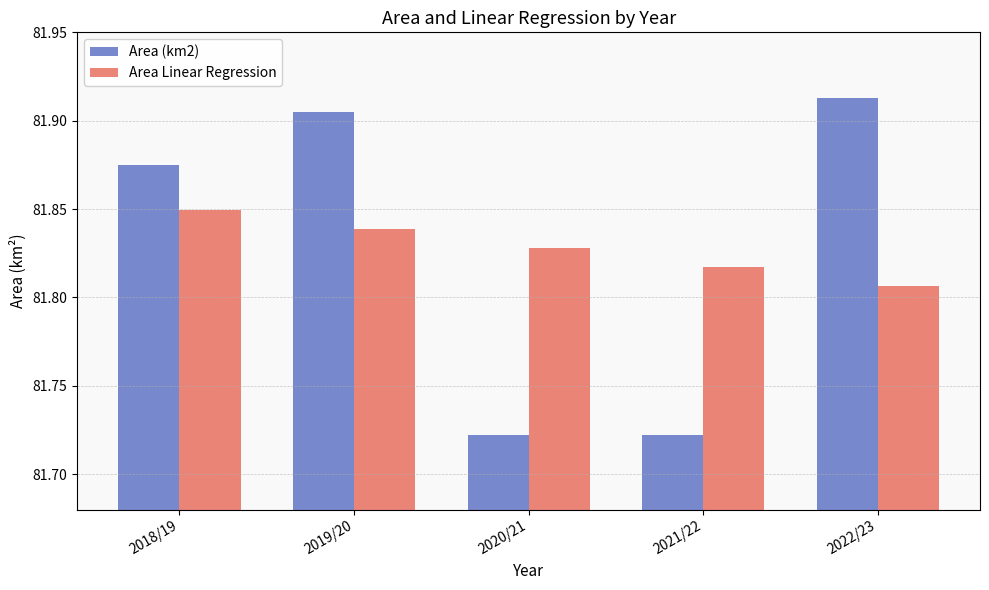

Count the Area Linear Regression values in the range 81 to 82.

5